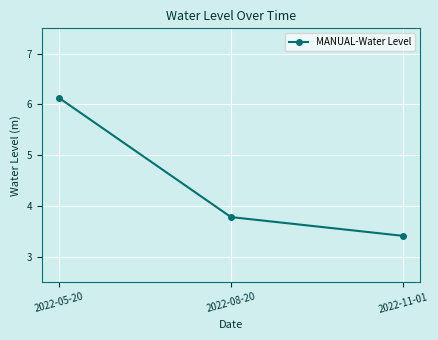

Rank the categories by value from lowest to highest.

2022-11-01, 2022-08-20, 2022-05-20